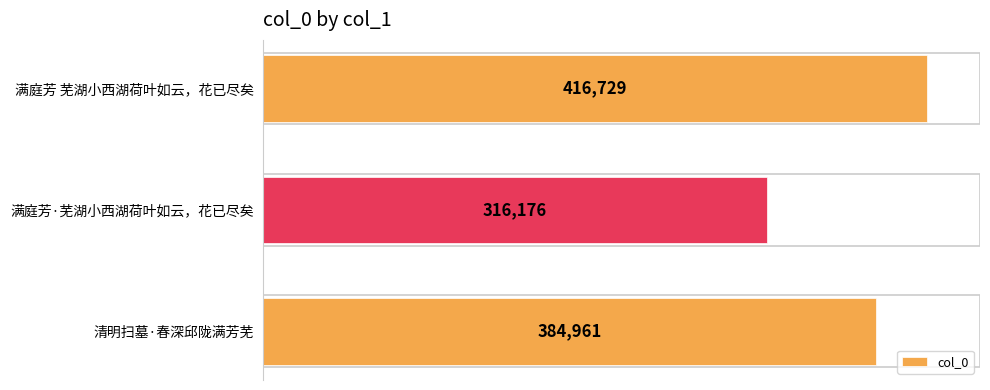

What is the ratio of the value at 清明扫墓·春深邱陇满芳芜 to the value at 满庭芳·芜湖小西湖荷叶如云，花已尽矣?

1.2